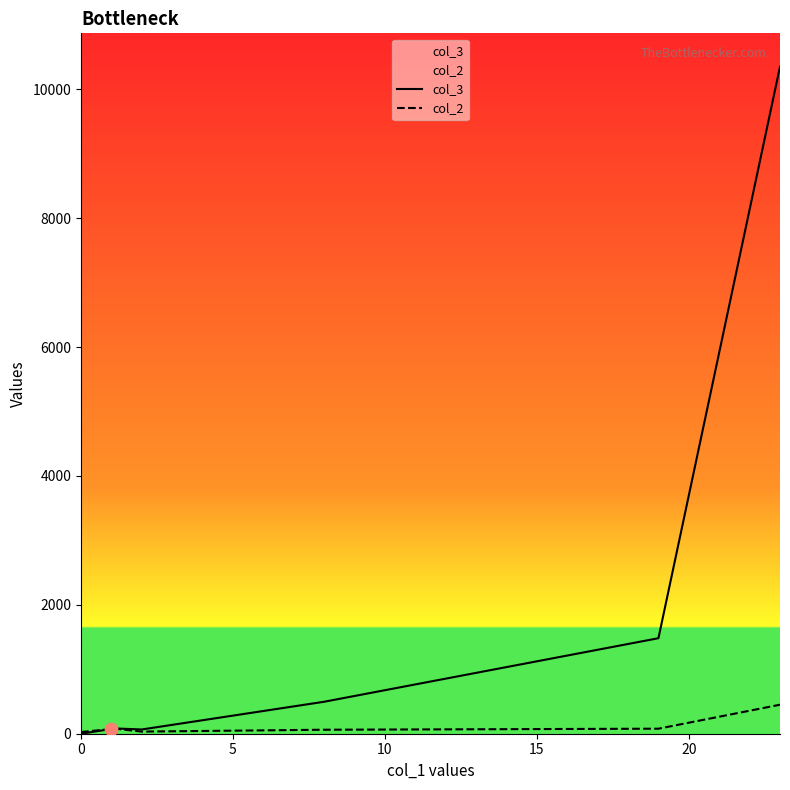

Is the value of col_2 at 25 greater than the value of col_3 at 20?

No